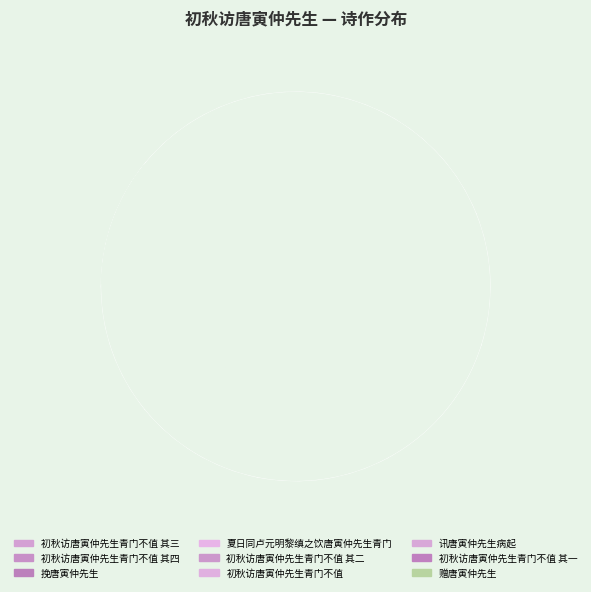

What portion of the pie excludes 初秋访唐寅仲先生青门不值?

87.7%